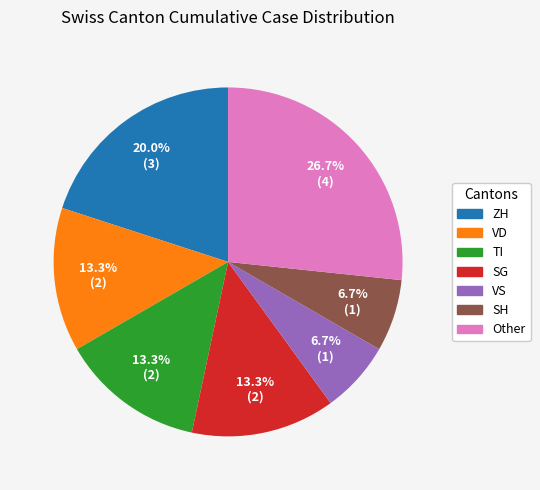

Count the number of slices in the pie.

7